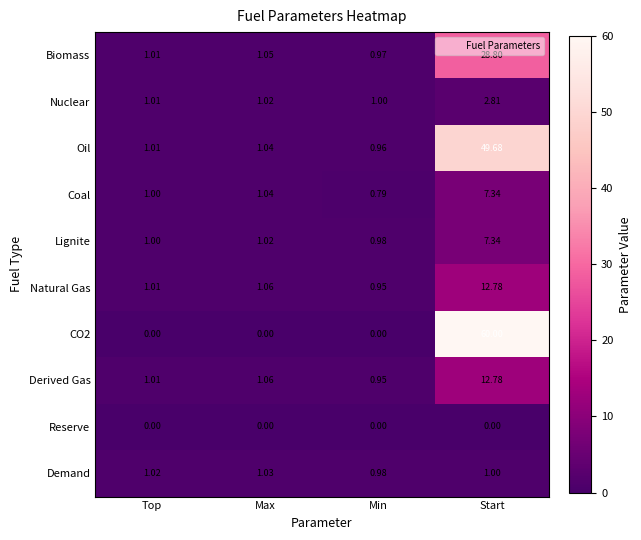

Between Top and Min, which series saw the biggest shift?

Coal